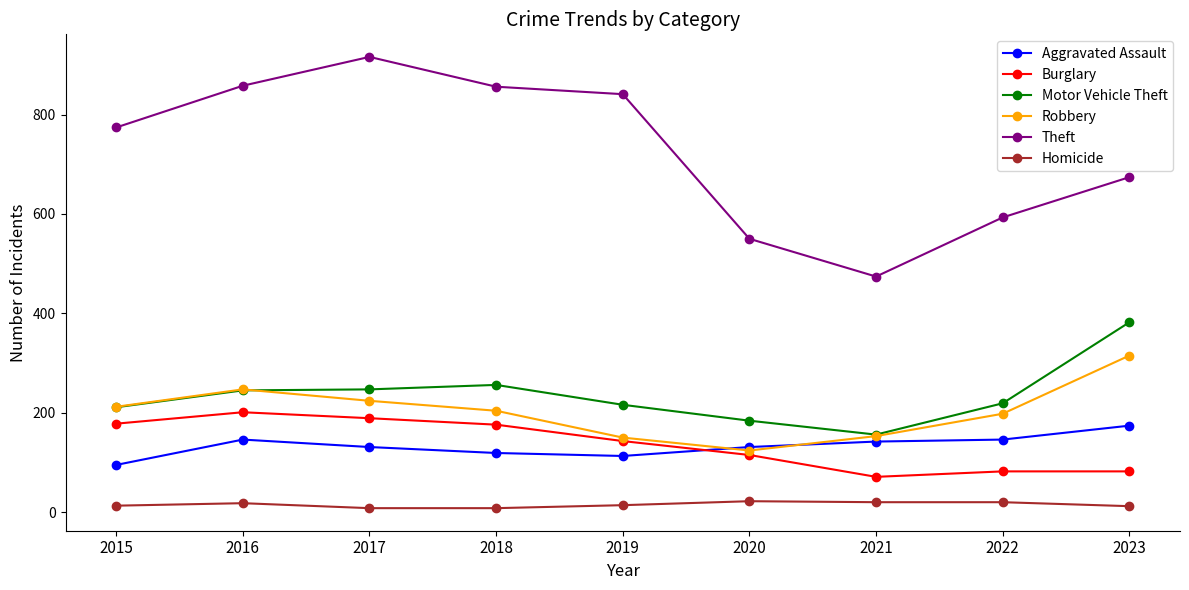

At which label does Homicide first exceed 14?

2016